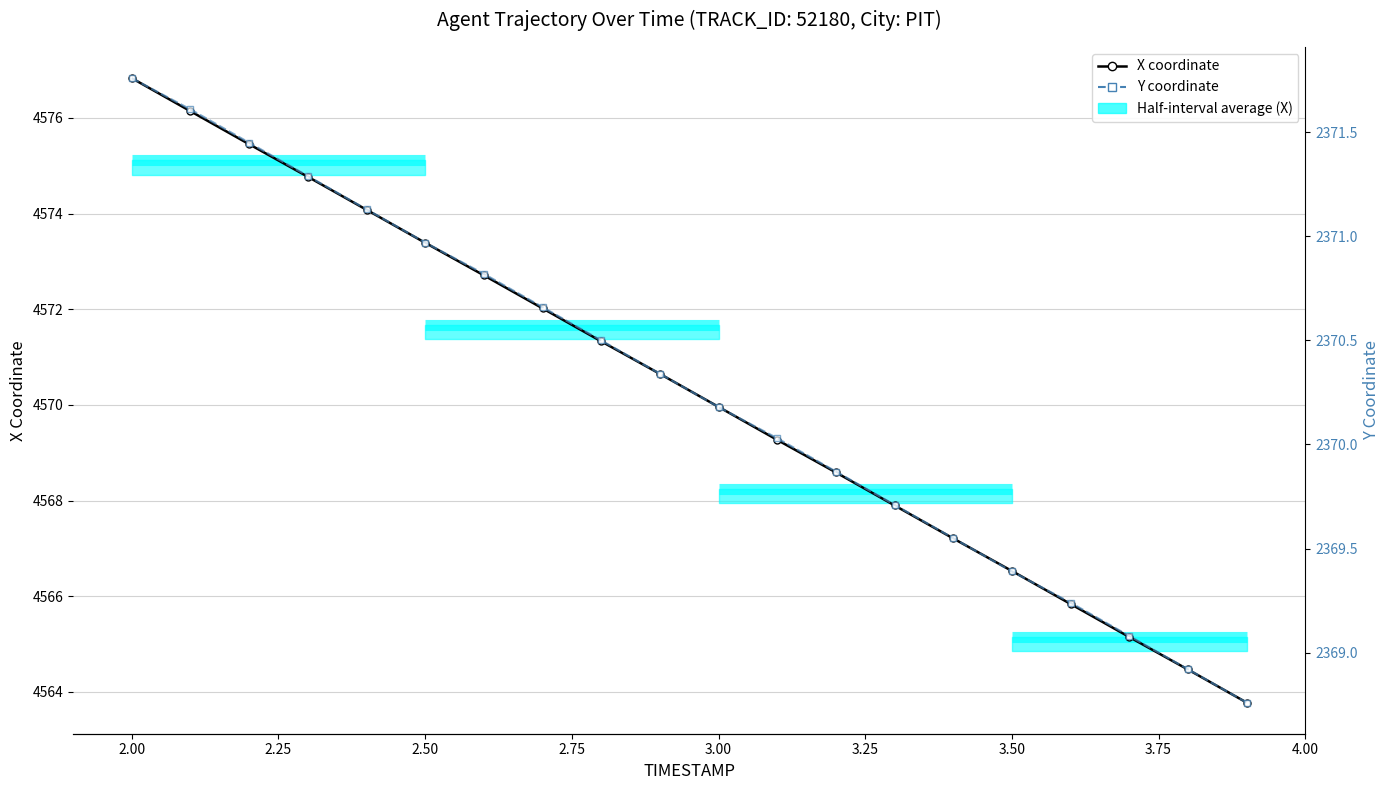

What is the average value of the Y coordinate series?

2370.3